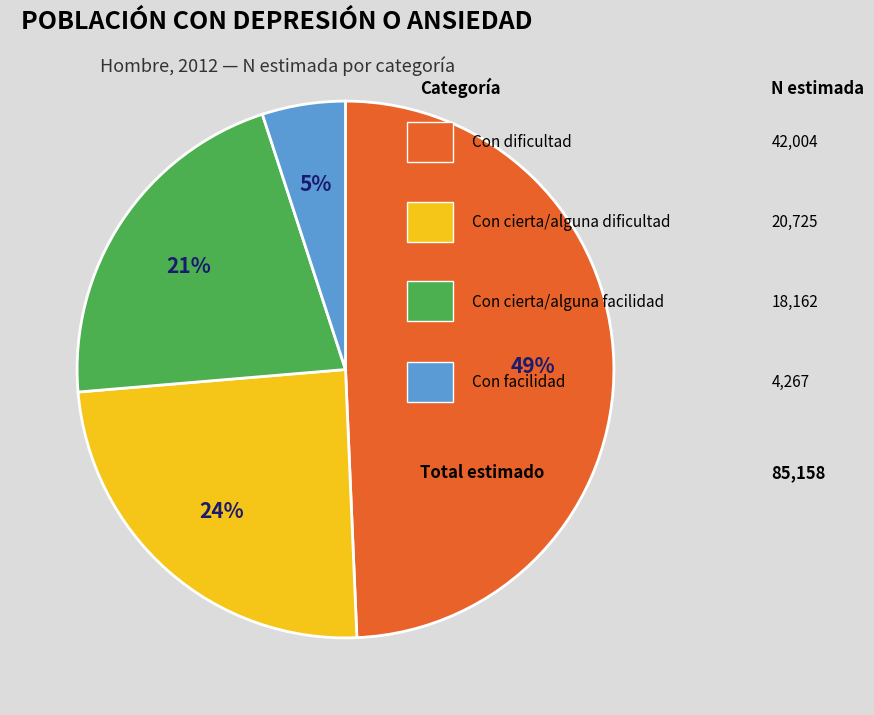

Does any single category account for the majority?

No